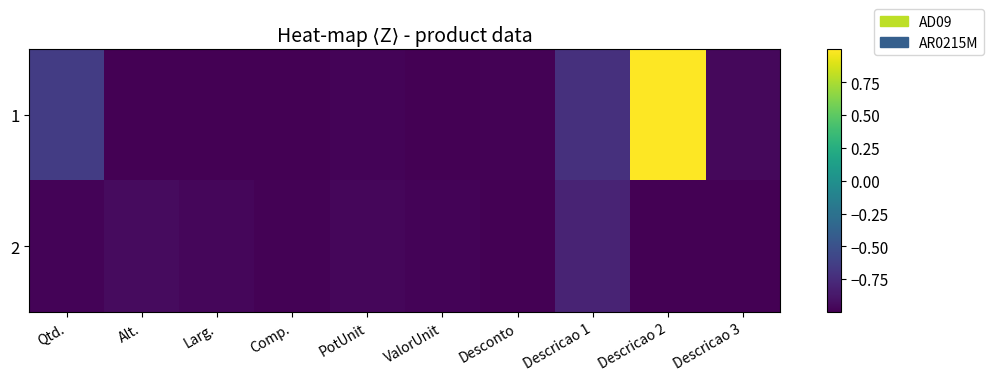

Which label corresponds to the smallest value in the chart?

Comp.